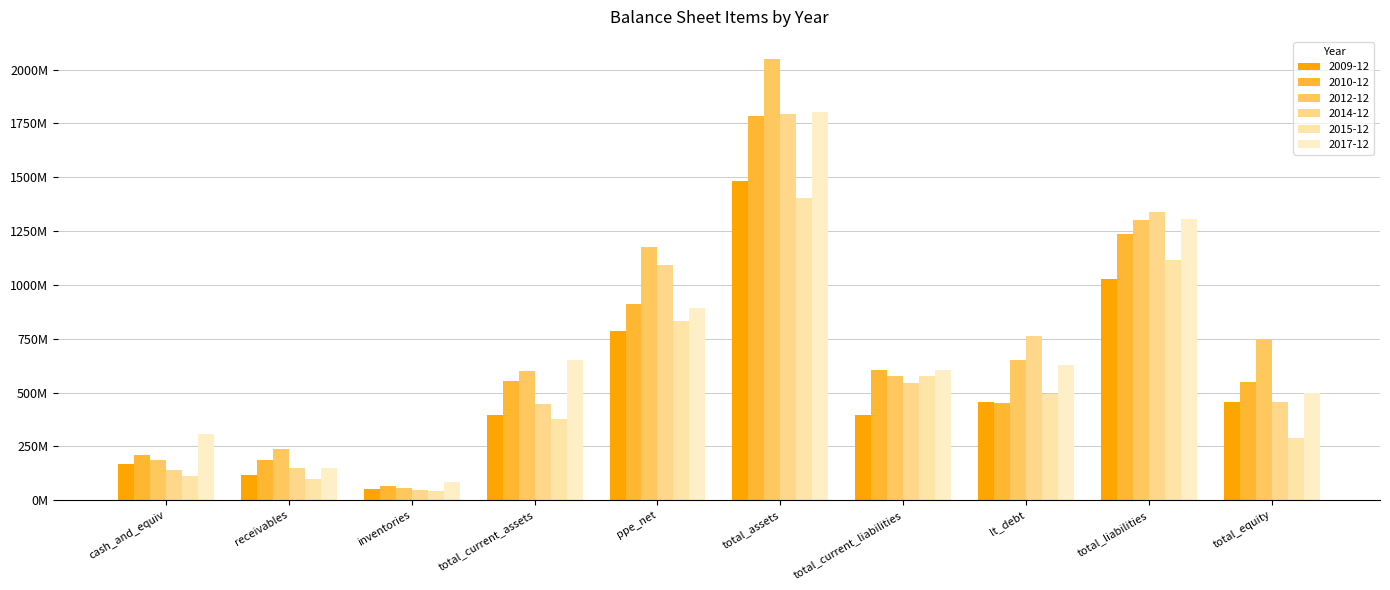

Which series has the largest total across all categories?

2012-12